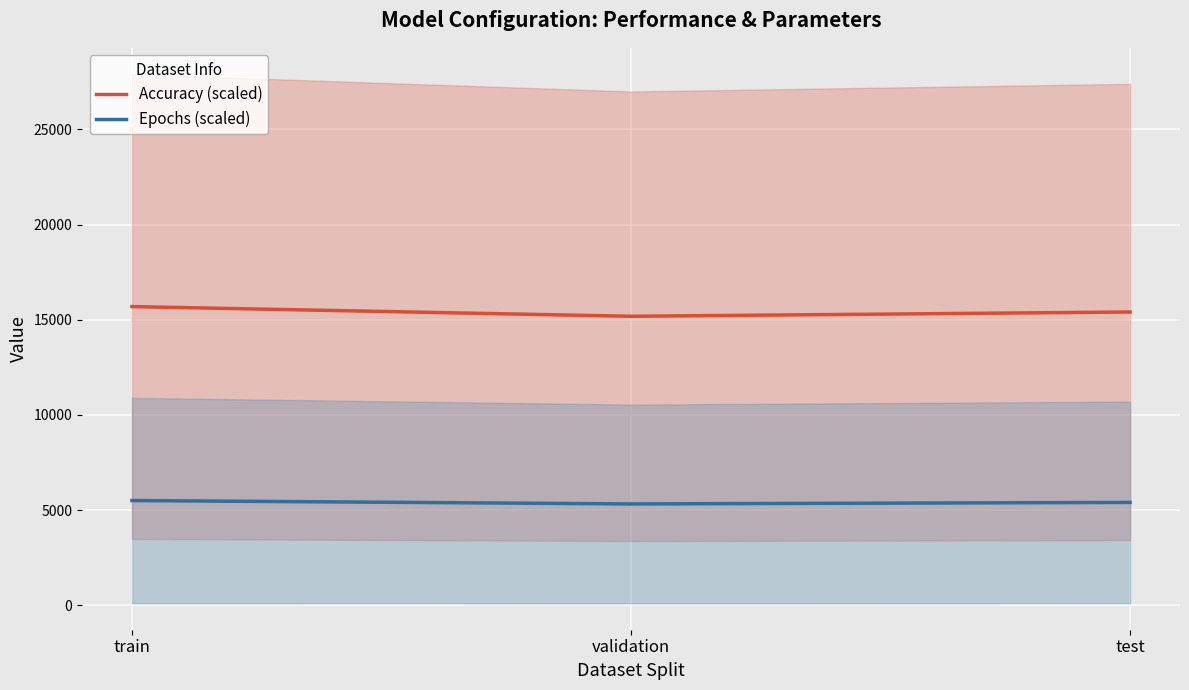

Reading right to left, list all the values displayed in this chart.

Accuracy (scaled): test=15405.1	validation=15180.5	train=15688.8
Epochs (scaled): test=5402.5	validation=5323.7	train=5502.0